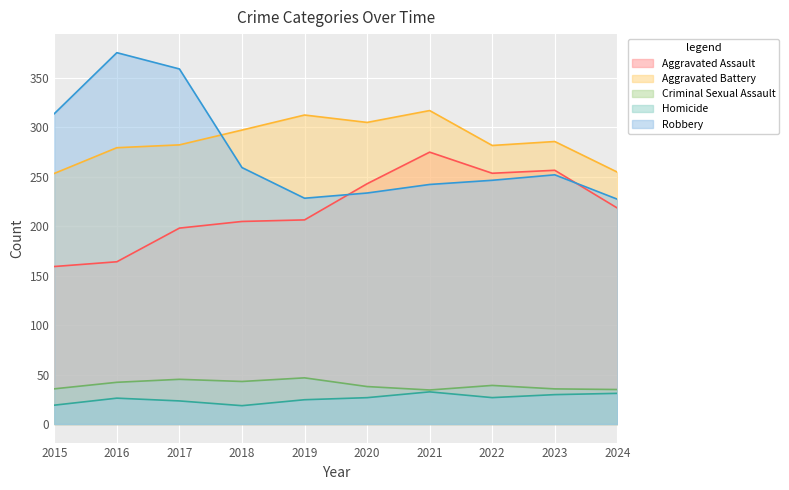

What is the difference between the maximum and minimum values in the Homicide series?

14.0